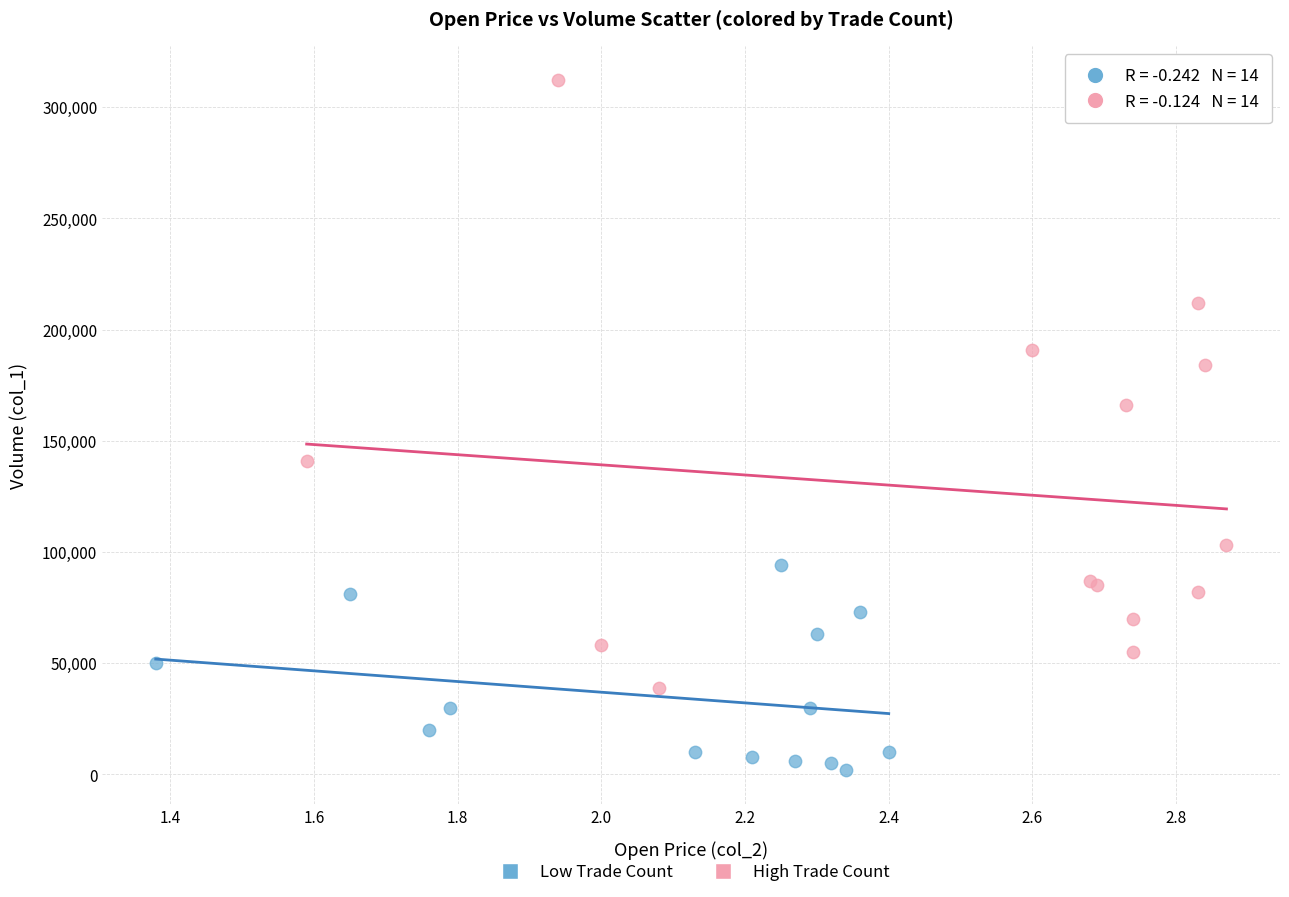

Which series has the largest Y range (max minus min)?

High Trade Count